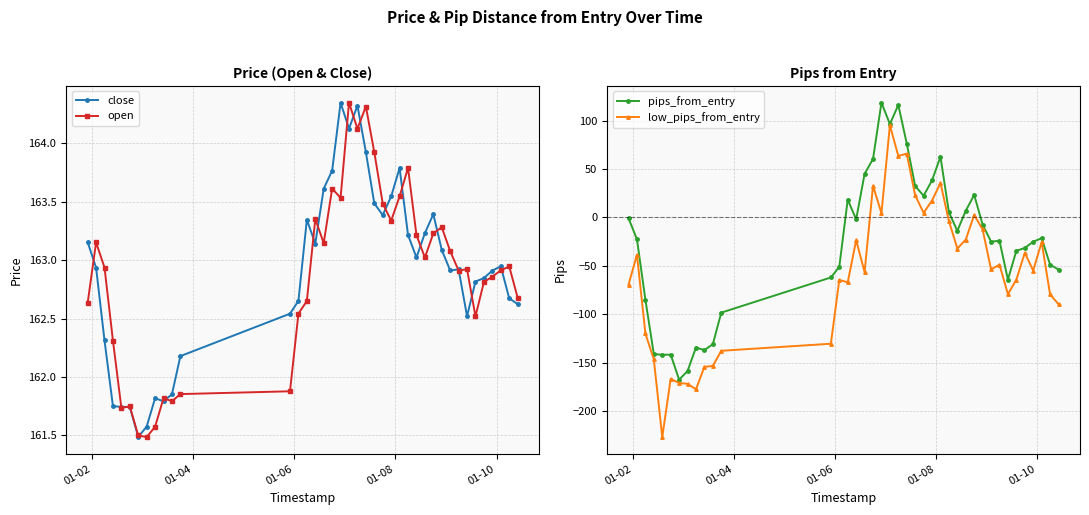

What is the value of the pips_from_entry point at the 22nd from the left?

76.3